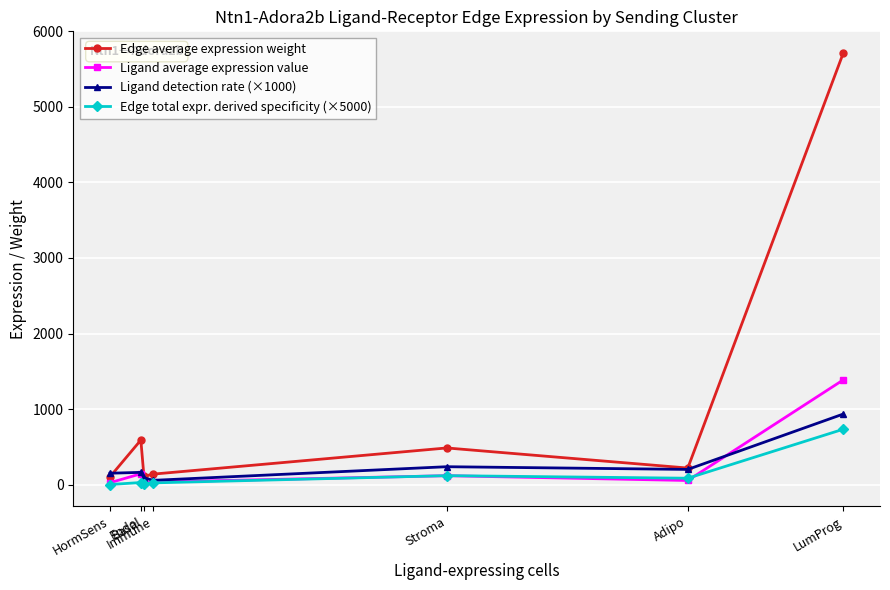

What is the value of the Ligand detection rate (×1000) point at the 7th from the left?

934.4